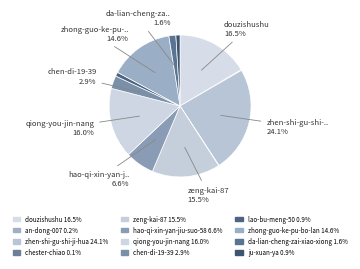

The hao-qi-xin-yan-jiu-suo-58 slice represents 21% of the pie. True or false?

False